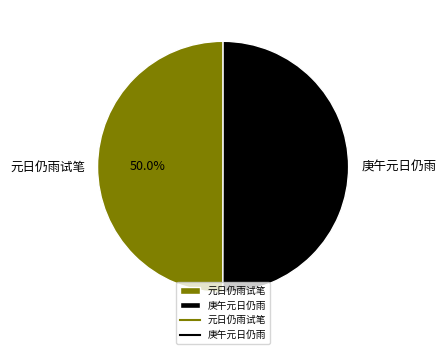

The 庚午元日仍雨 slice represents 50% of the pie. True or false?

True